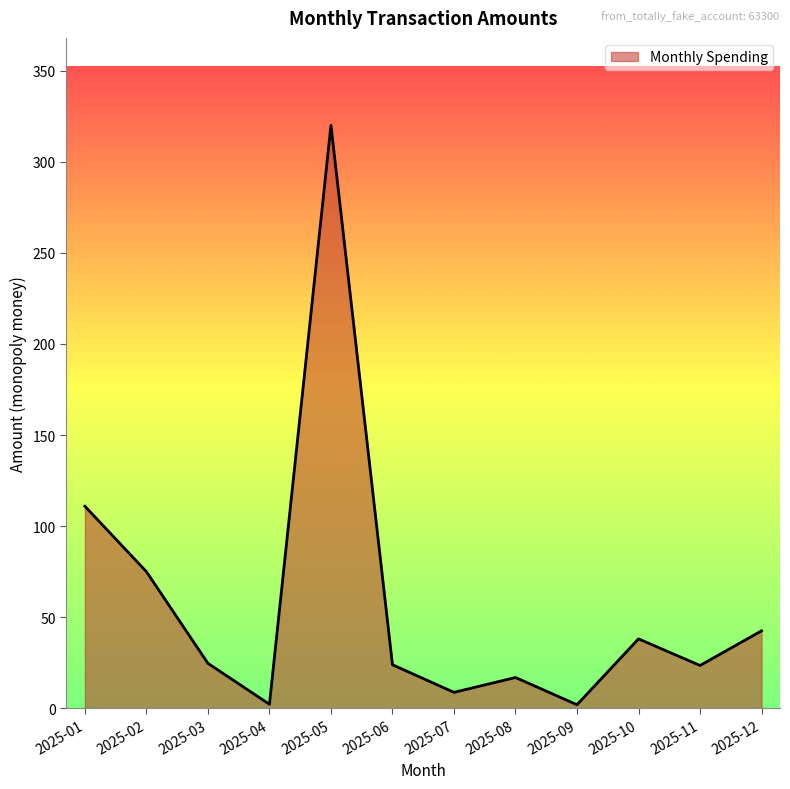

Between 2025-09 and 2025-03, which is larger?

2025-03